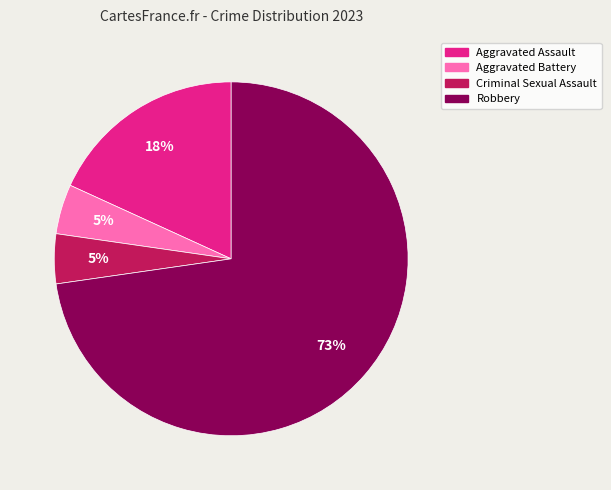

Which category has the biggest portion of the pie?

Robbery